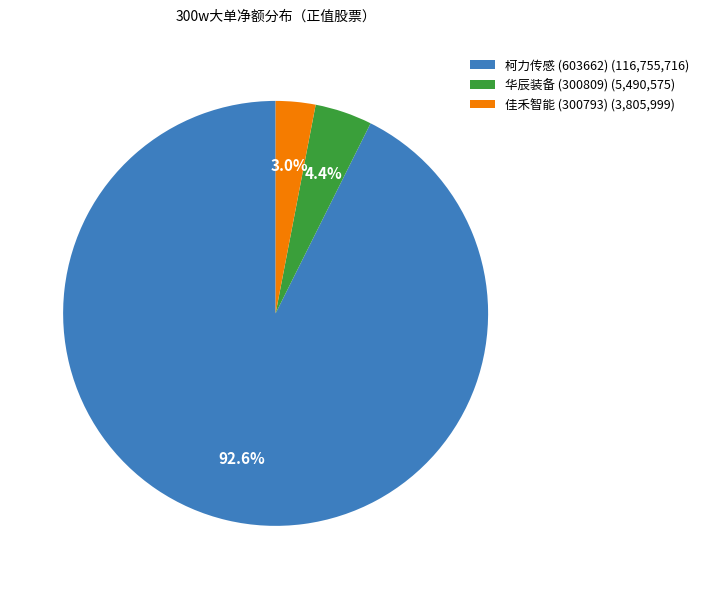

The 华辰装备 (300809) slice represents 4% of the pie. True or false?

True